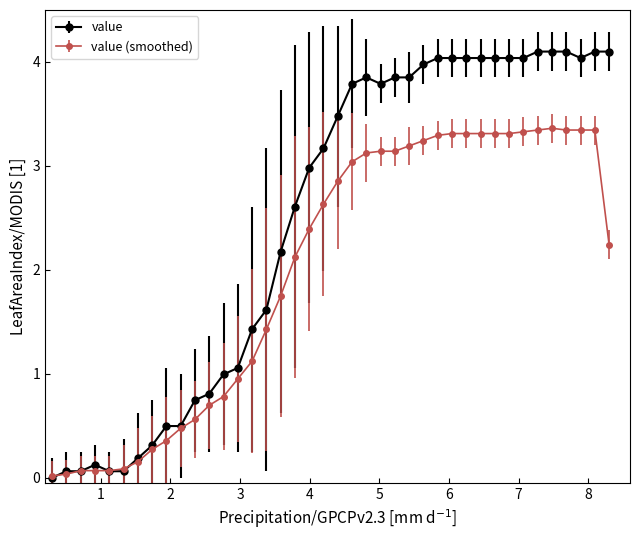

What is the value of the value (smoothed) point at the 16th from the left?

1.4